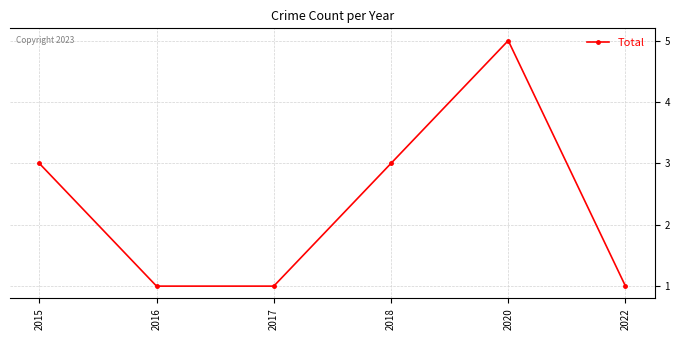

Between 2017 and 2015, which is larger?

2015